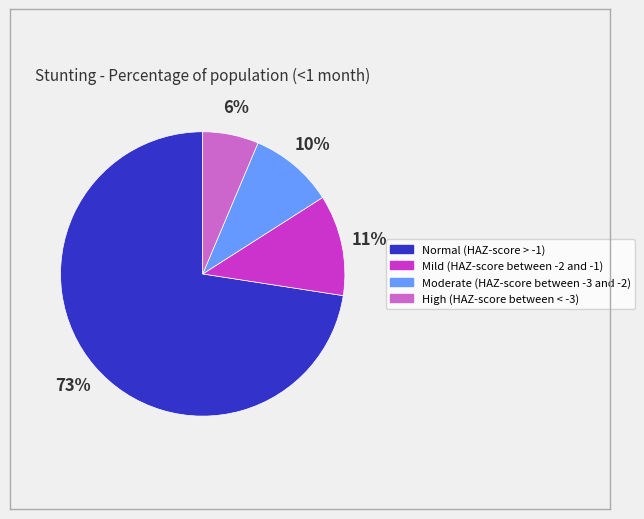

Which has a higher value, Normal (HAZ-score > -1) or Mild (HAZ-score between -2 and -1)?

Normal (HAZ-score > -1)